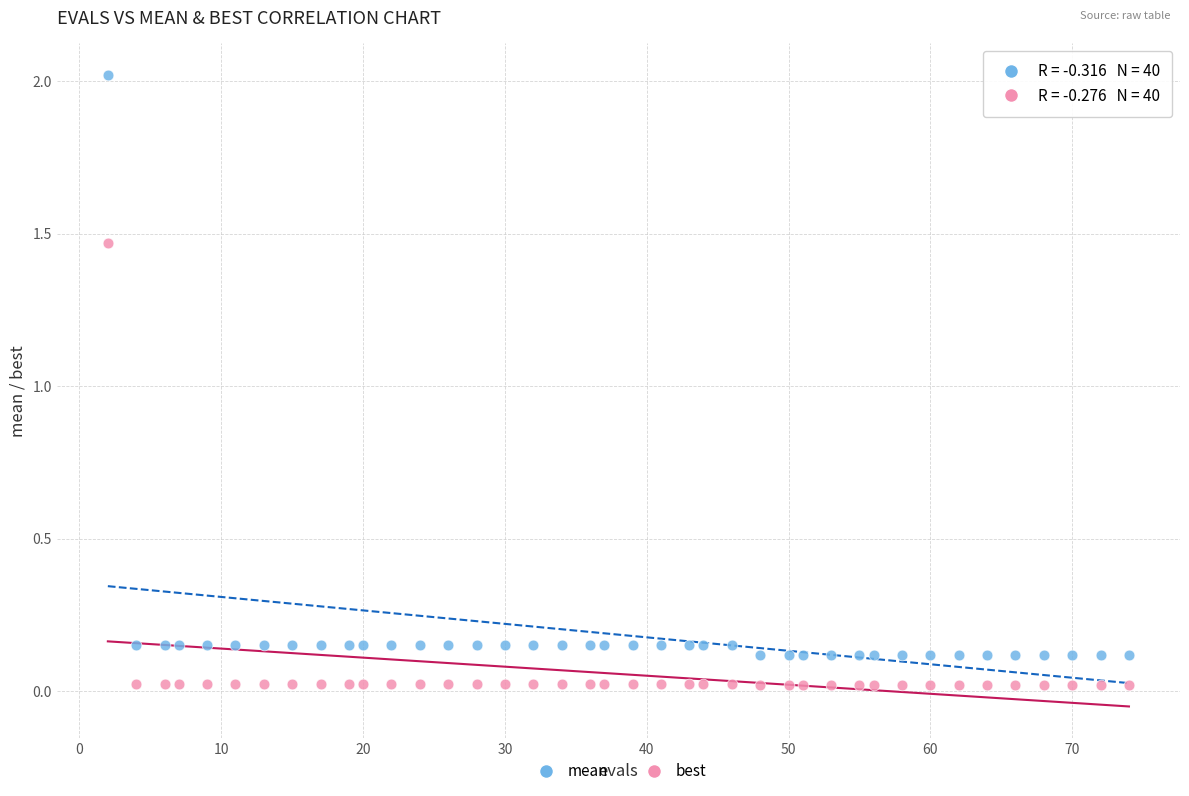

What is the X range (max minus min) for the scatter plot?

72.0